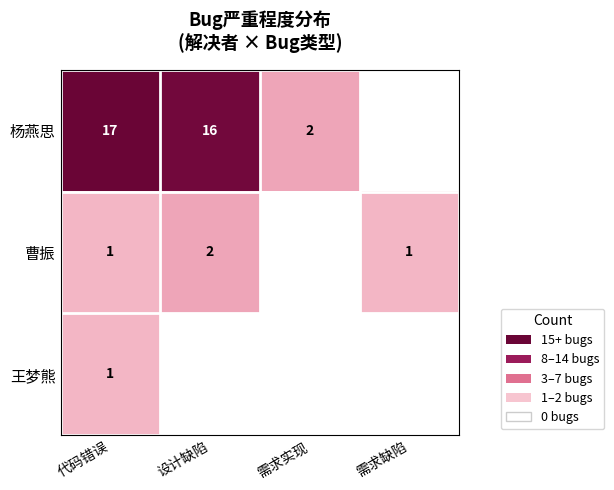

The 杨燕思 series shows 3 at 需求实现. True or false?

False